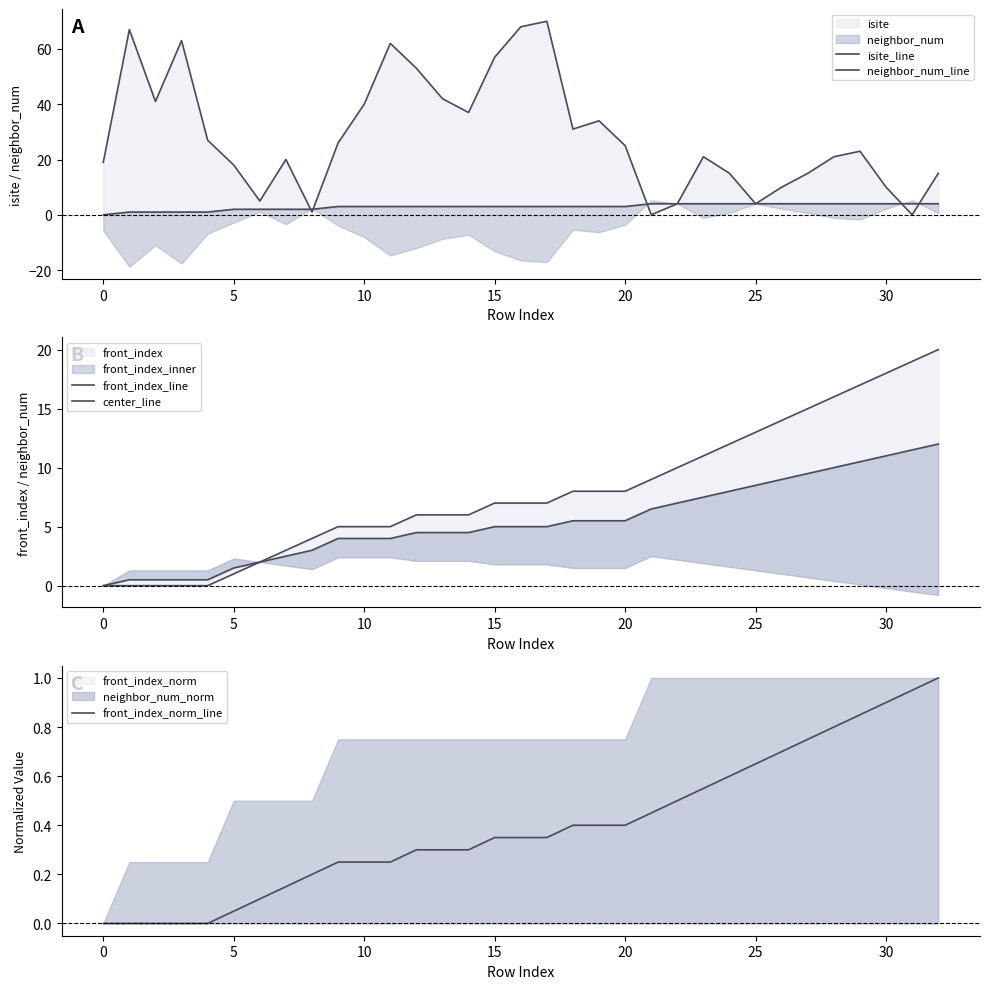

True or false: isite_line has a value of 62.6 at 10.

False